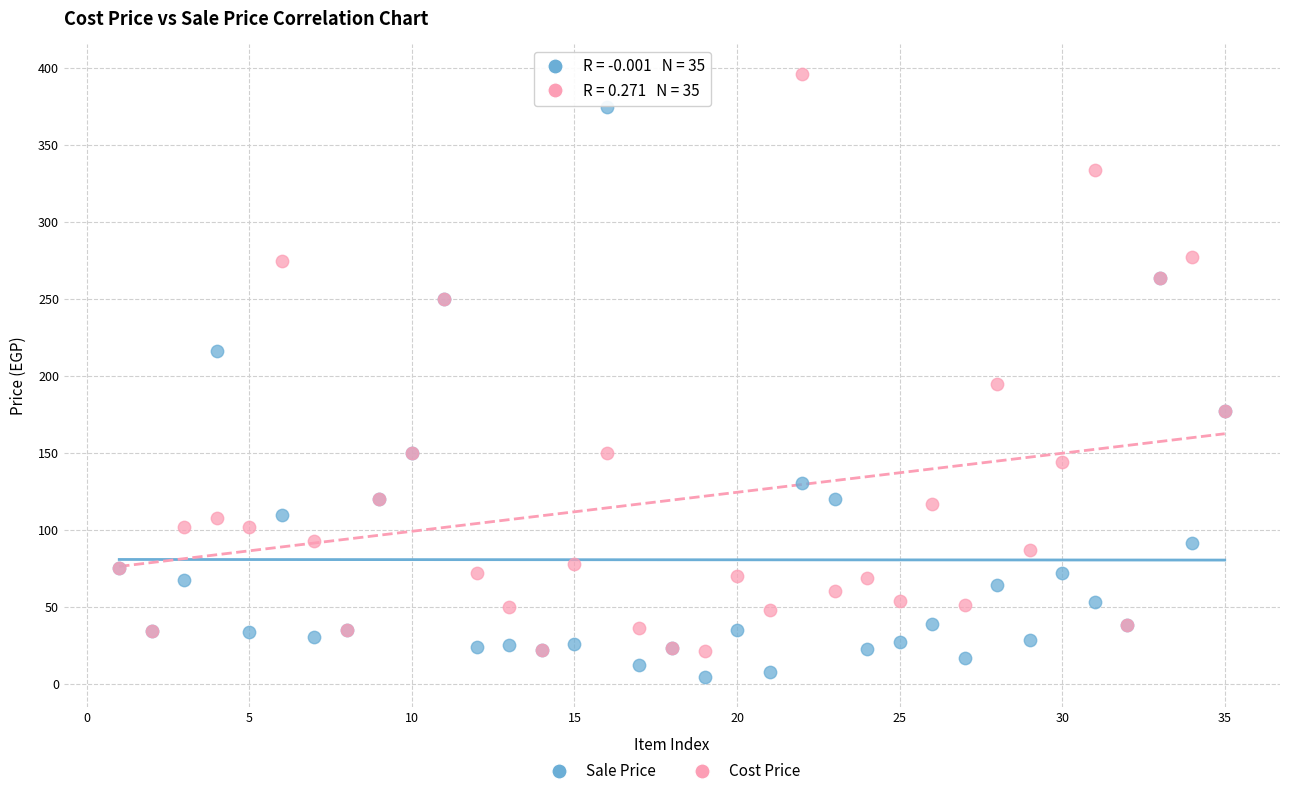

What is the X range (max minus min) for the scatter plot?

34.0